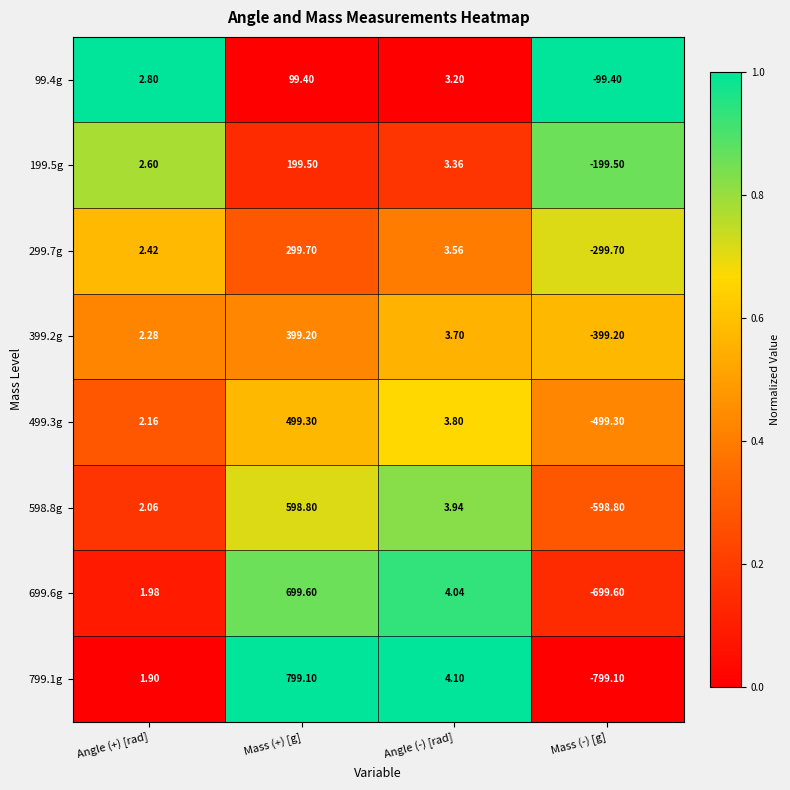

At which label does 199.5g first exceed 3?

Mass (+) [g]